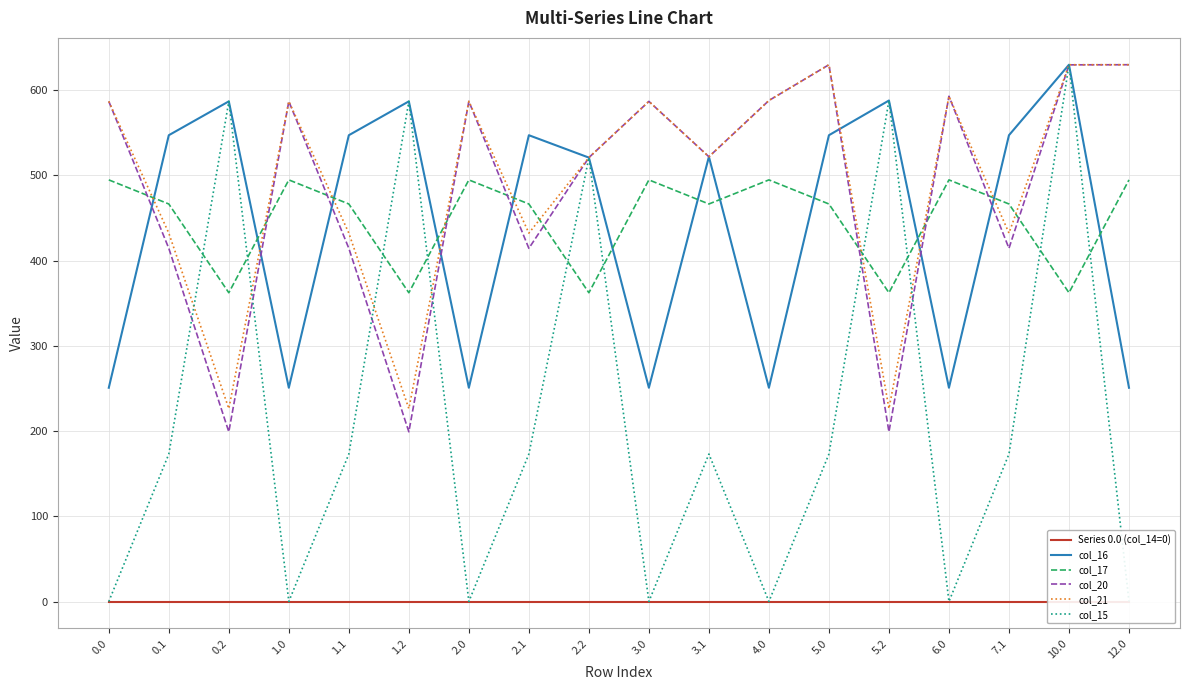

Reading right to left, transcribe all the data shown in this chart.

Series 0.0 (col_14=0): 0.0	0.0	0.0	0.0	0.0	0.0	0.0	0.0	0.0	0.0	0.0	0.0	0.0	0.0	0.0	0.0	0.0	0.0
col_16: 250.9	630.0	547.3	250.9	588.0	547.3	250.9	522.0	250.9	521.0	547.3	250.9	587.0	547.3	250.9	587.0	547.3	250.9
col_17: 494.8	362.4	466.6	494.8	362.4	466.6	494.8	466.6	494.8	362.4	466.6	494.8	362.4	466.6	494.8	362.4	466.6	494.8
col_20: 630.0	629.9	414.5	593.0	199.2	630.0	588.0	522.0	587.0	521.0	414.5	587.0	199.2	414.5	587.0	199.2	414.5	587.0
col_21: 630.0	630.0	432.4	593.0	226.4	630.0	588.0	522.0	587.0	521.0	432.4	587.0	226.4	432.4	587.0	226.4	432.4	587.0
col_15: 0.0	630.0	173.1	0.0	588.0	173.1	0.0	173.1	0.0	521.0	173.1	0.0	587.0	173.1	0.0	587.0	173.1	0.0